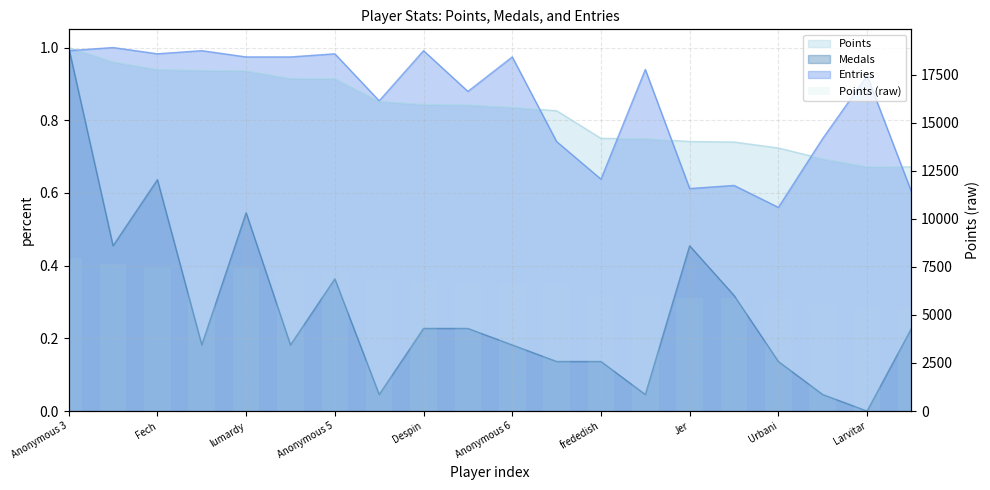

Between 12 and 13, which is larger?

12